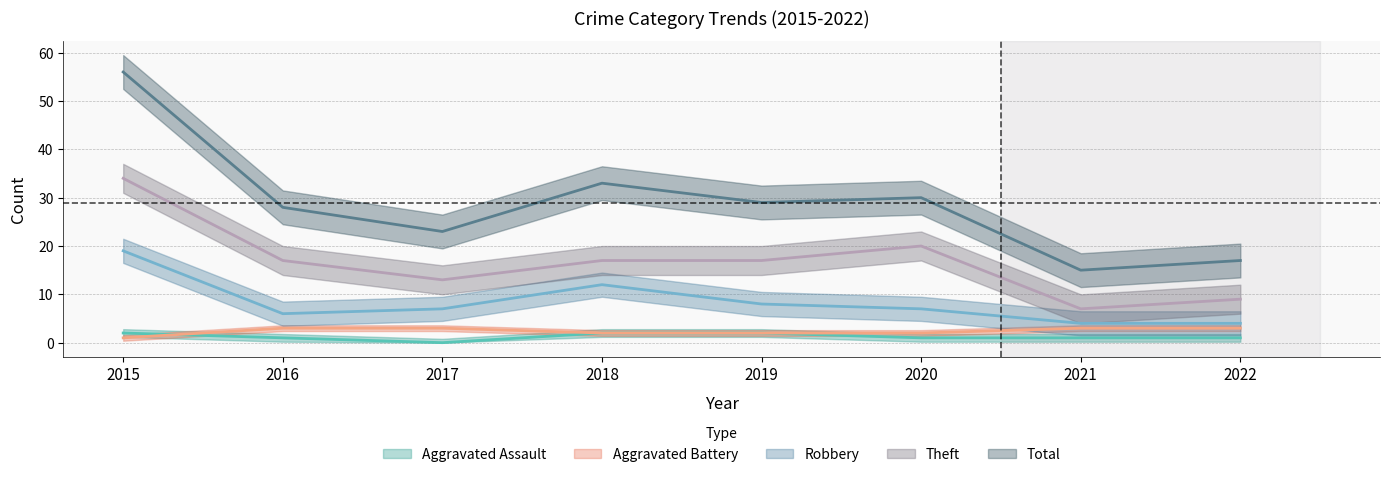

What are all the series names shown in the legend?

Aggravated Assault, Aggravated Battery, Robbery, Theft, Total